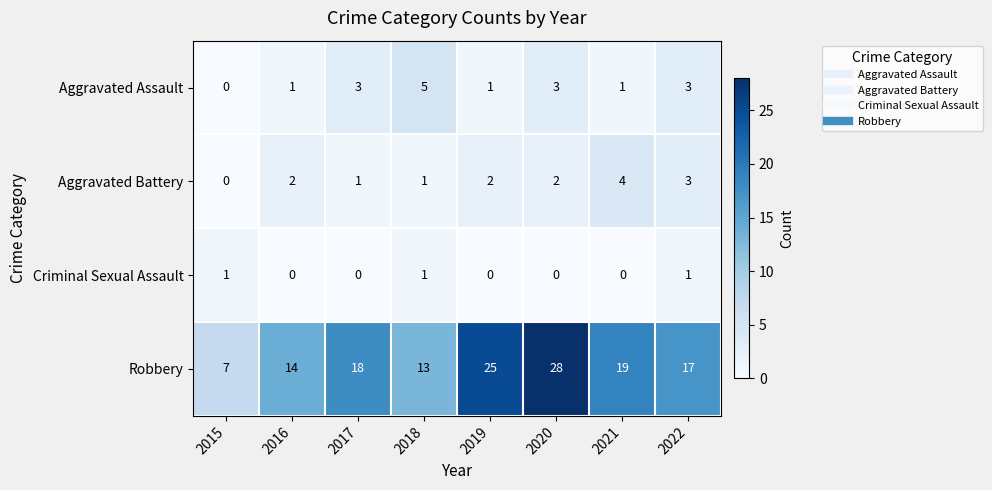

What is the total value across all series at 2015?

8